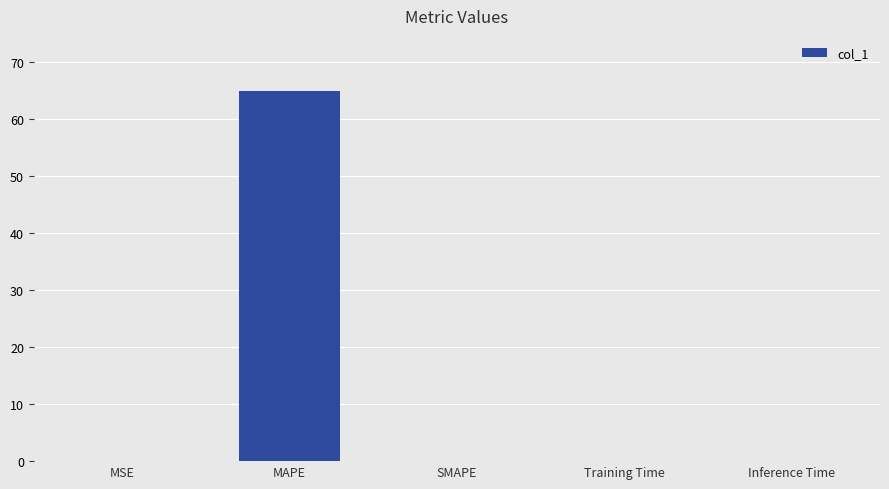

What is the change in value from MAPE to Training Time?

-64.8